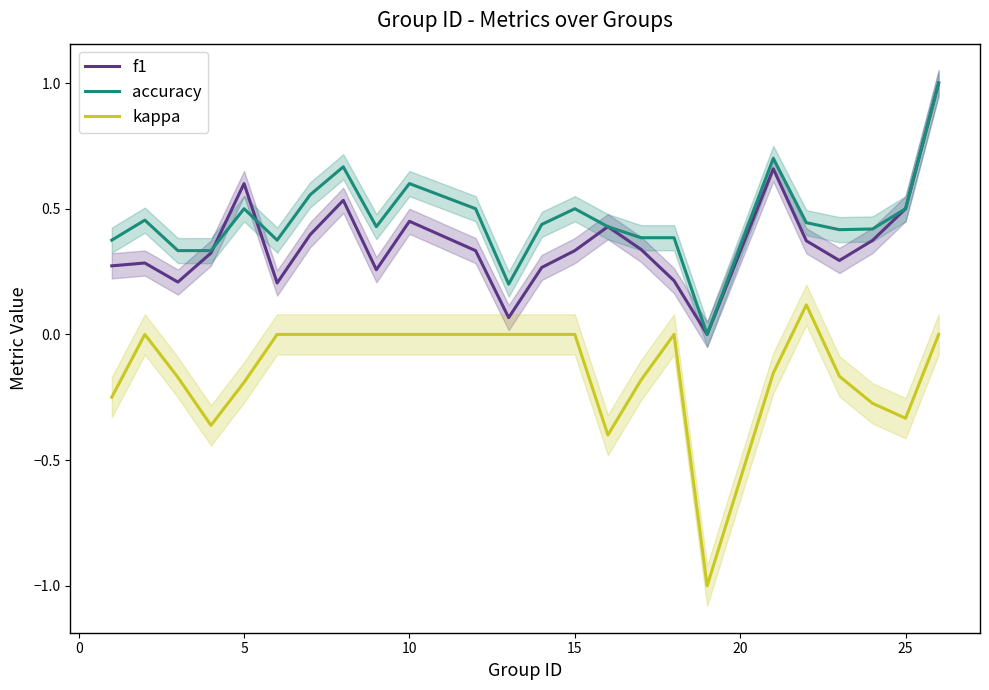

The value of accuracy at 15 is 0.5. True or false?

True